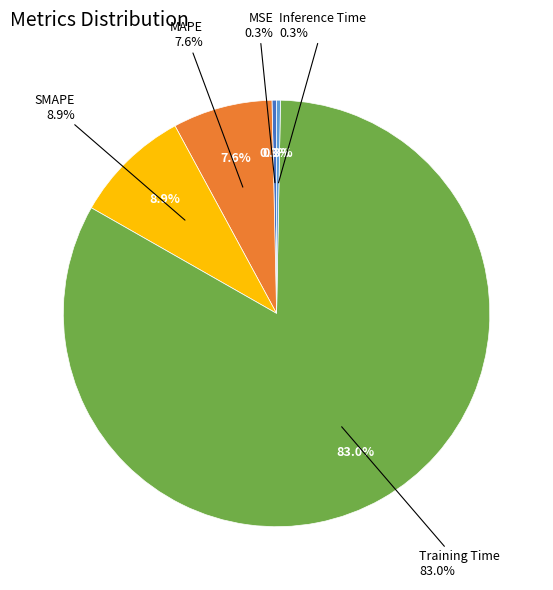

Does any single category account for the majority?

Yes